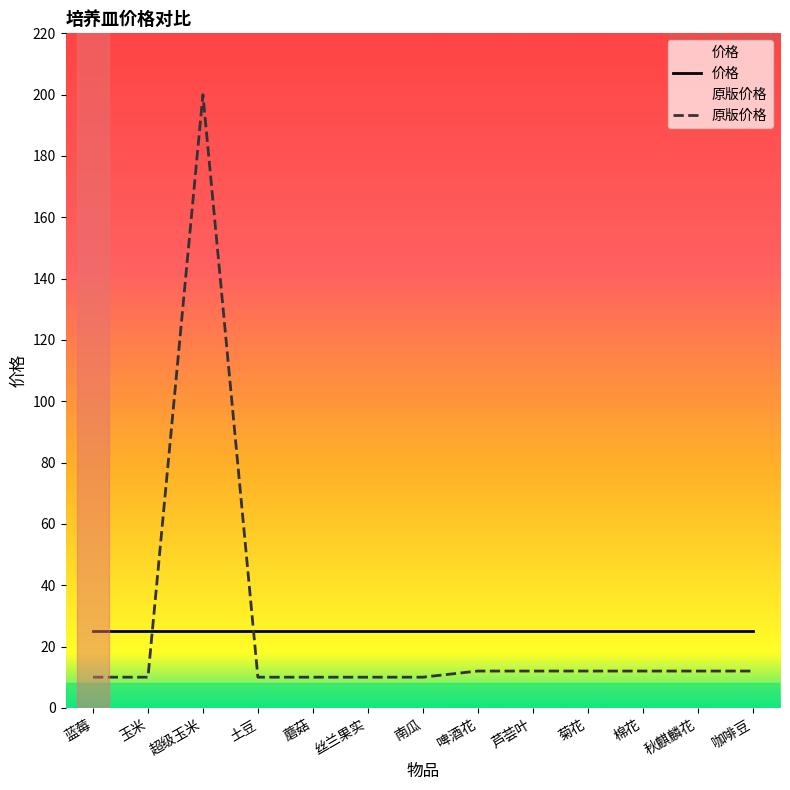

Reading right to left, extract all data points from this chart.

价格: 25	25	25	25	25	25	25	25	25	25	25	25	25
原版价格: 12	12	12	12	12	12	10	10	10	10	200	10	10